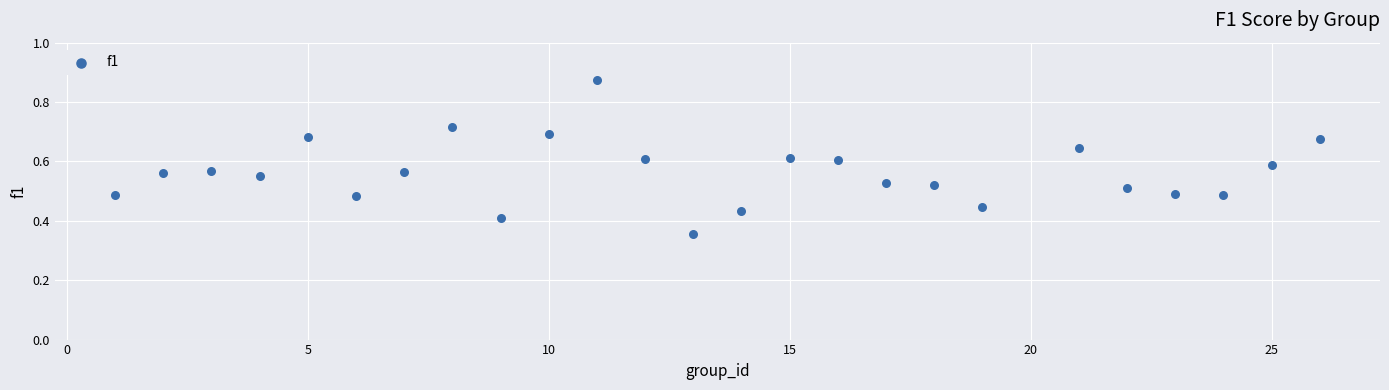

What is the range of X values (max minus min)?

25.0